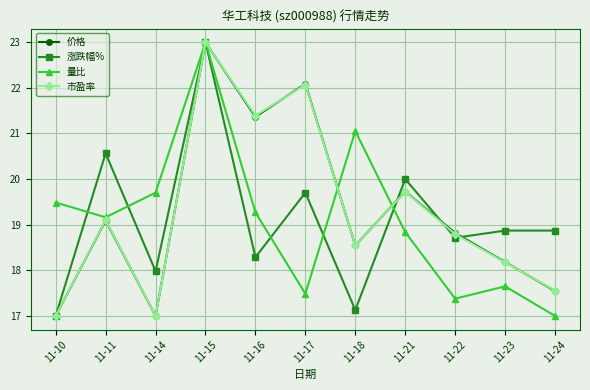

What is the difference between the maximum and minimum values in the 价格 series?

6.0